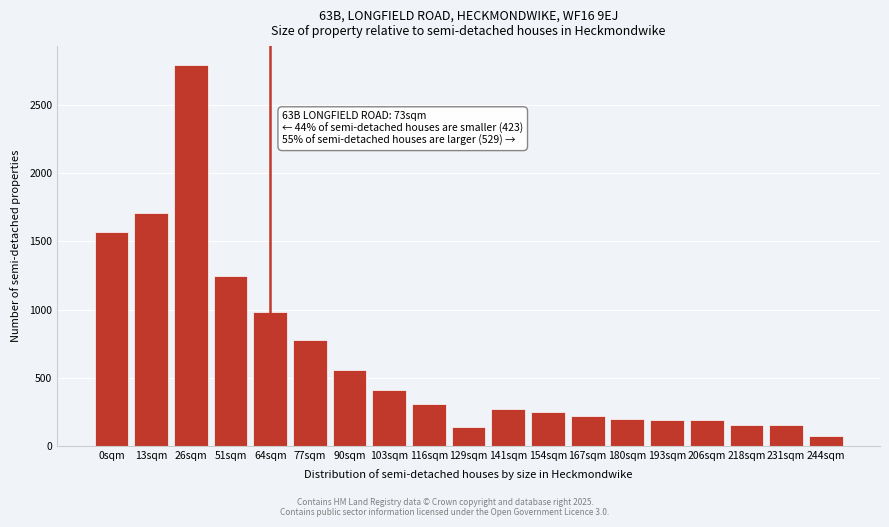

What is the difference between the maximum and minimum values?

2718